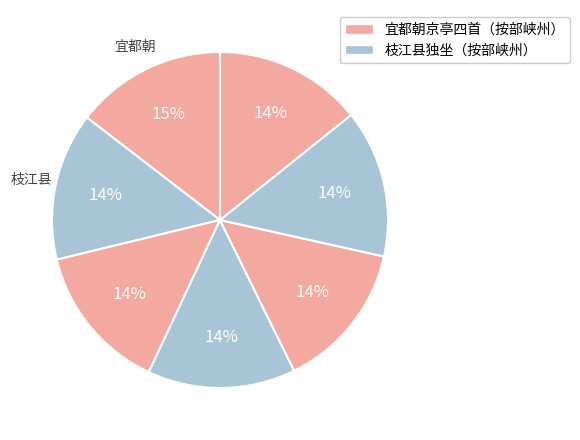

How many slices are in this pie chart?

7